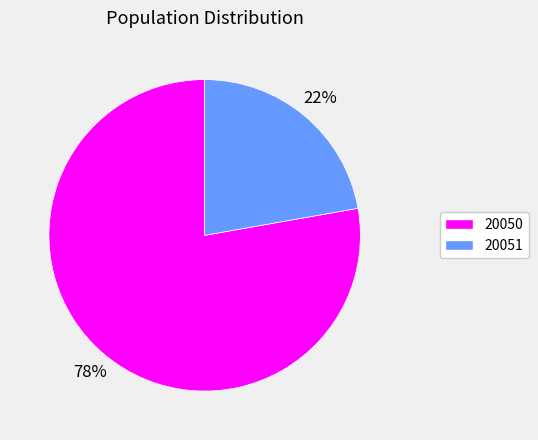

To the nearest percent, what percentage of the pie is 20050?

78%